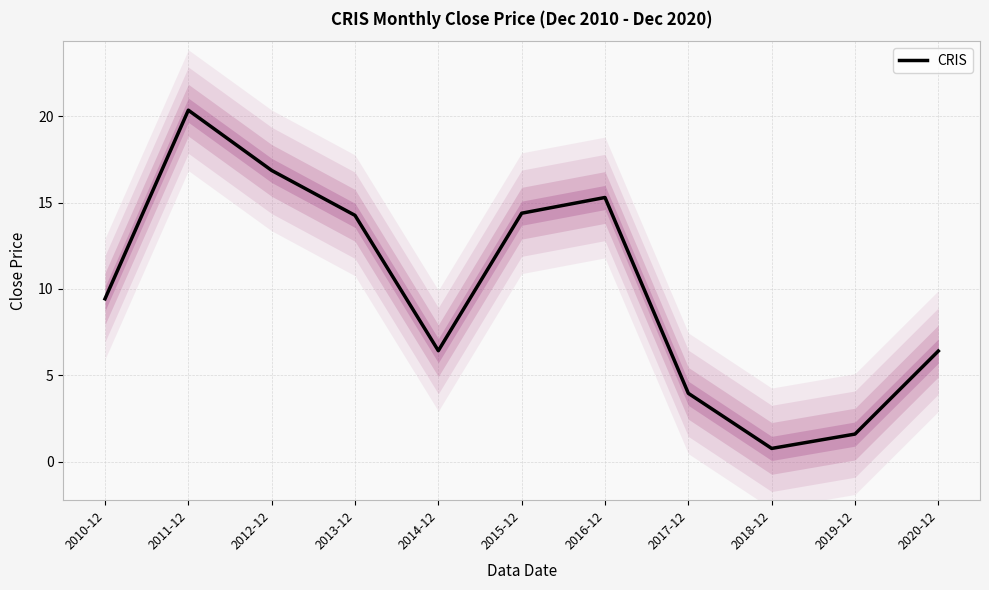

Reading left to right, what are all the values shown in this chart?

9.4	20.4	16.9	14.3	6.4	14.4	15.3	4.0	0.8	1.6	6.4